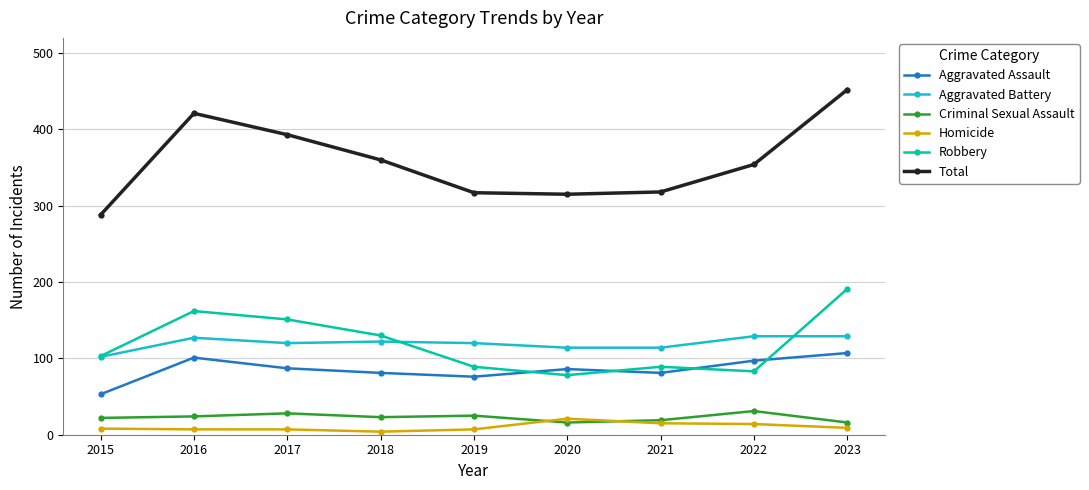

True or false: Aggravated Assault has more than 0 interior local peaks.

True